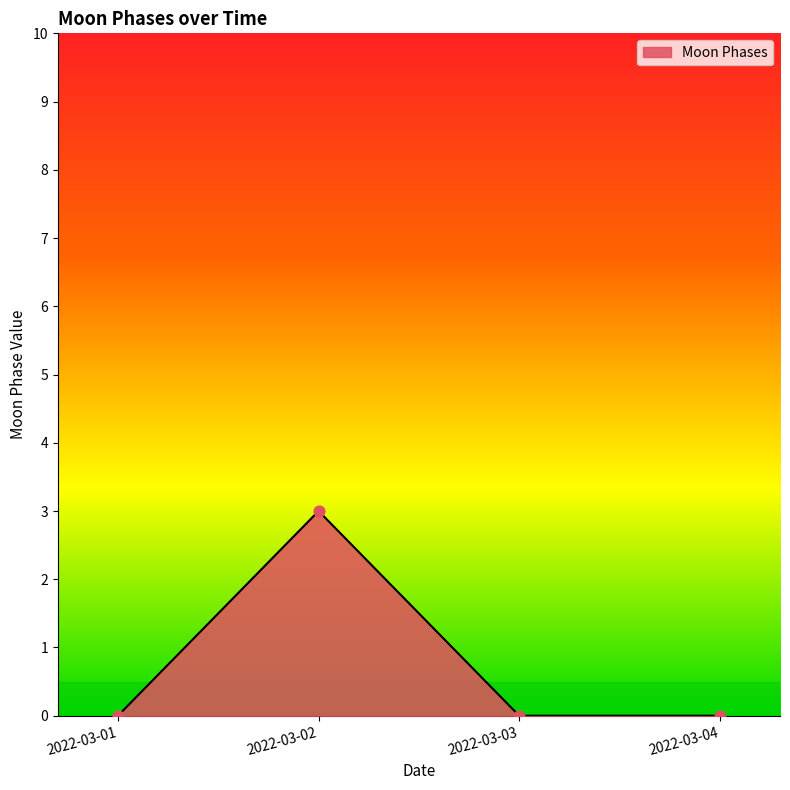

What is the change in value from 2022-03-02 to 2022-03-03?

-3